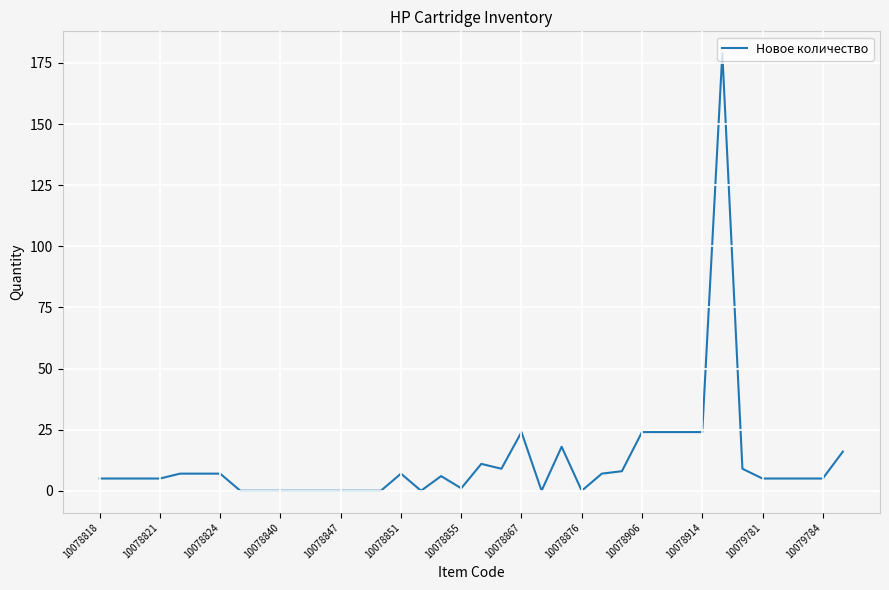

What is the maximum value shown in the chart?

179